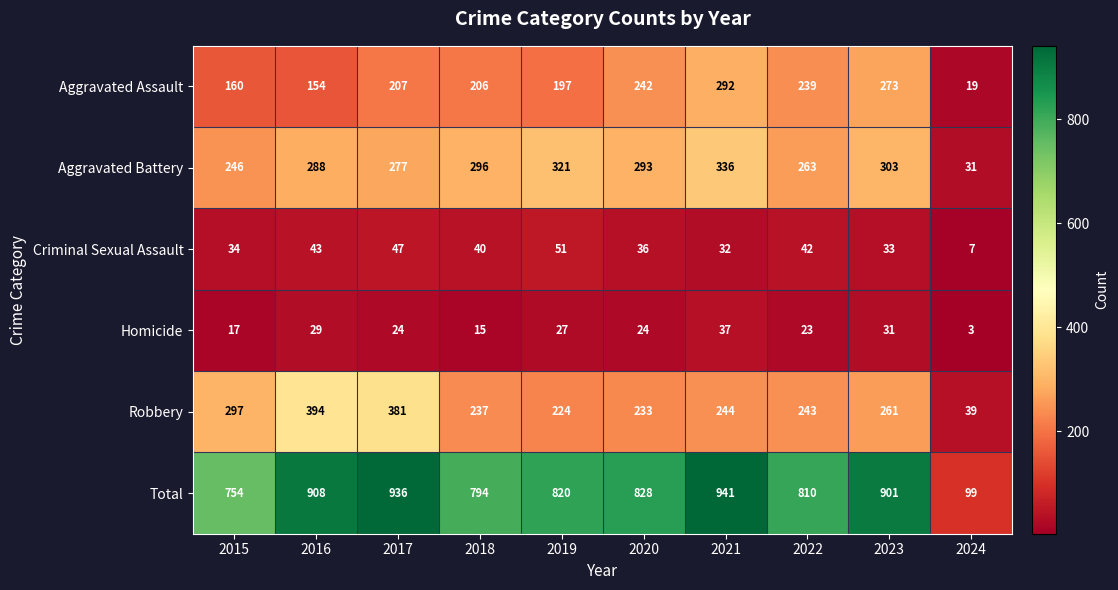

What is the difference between the maximum and minimum values in the Total series?

842